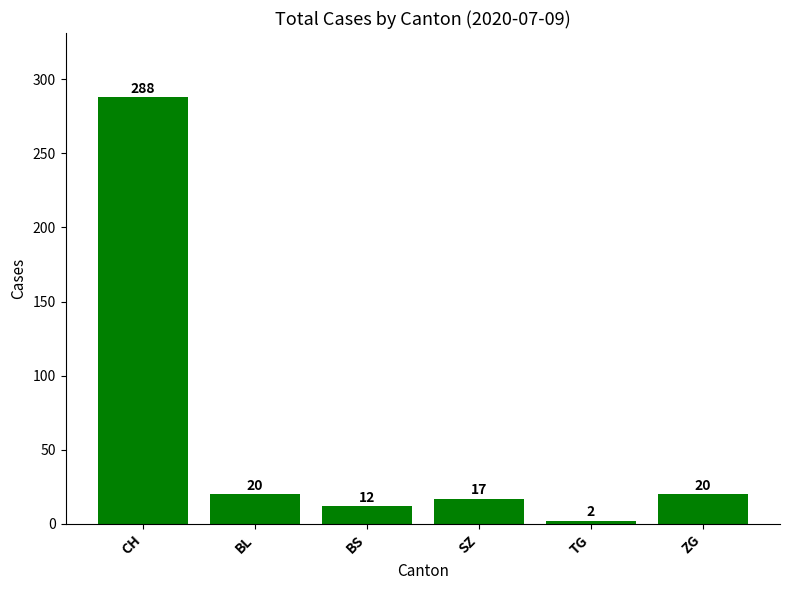

The chart shows a value of 288 at CH. True or false?

True